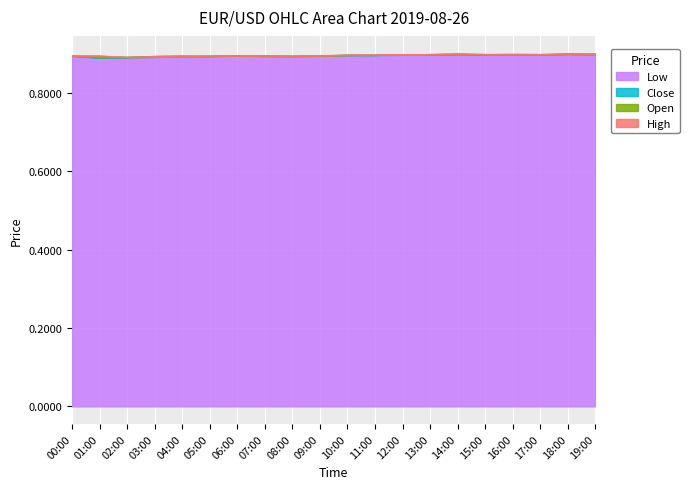

Reading right to left, what are all the values shown in this chart?

high: 19:00=0.9	18:00=0.9	17:00=0.9	16:00=0.9	15:00=0.9	14:00=0.9	13:00=0.9	12:00=0.9	11:00=0.9	10:00=0.9	09:00=0.9	08:00=0.9	07:00=0.9	06:00=0.9	05:00=0.9	04:00=0.9	03:00=0.9	02:00=0.9	01:00=0.9	00:00=0.9
open: 19:00=0.9	18:00=0.9	17:00=0.9	16:00=0.9	15:00=0.9	14:00=0.9	13:00=0.9	12:00=0.9	11:00=0.9	10:00=0.9	09:00=0.9	08:00=0.9	07:00=0.9	06:00=0.9	05:00=0.9	04:00=0.9	03:00=0.9	02:00=0.9	01:00=0.9	00:00=0.9
close: 19:00=0.9	18:00=0.9	17:00=0.9	16:00=0.9	15:00=0.9	14:00=0.9	13:00=0.9	12:00=0.9	11:00=0.9	10:00=0.9	09:00=0.9	08:00=0.9	07:00=0.9	06:00=0.9	05:00=0.9	04:00=0.9	03:00=0.9	02:00=0.9	01:00=0.9	00:00=0.9
low: 19:00=0.9	18:00=0.9	17:00=0.9	16:00=0.9	15:00=0.9	14:00=0.9	13:00=0.9	12:00=0.9	11:00=0.9	10:00=0.9	09:00=0.9	08:00=0.9	07:00=0.9	06:00=0.9	05:00=0.9	04:00=0.9	03:00=0.9	02:00=0.9	01:00=0.9	00:00=0.9